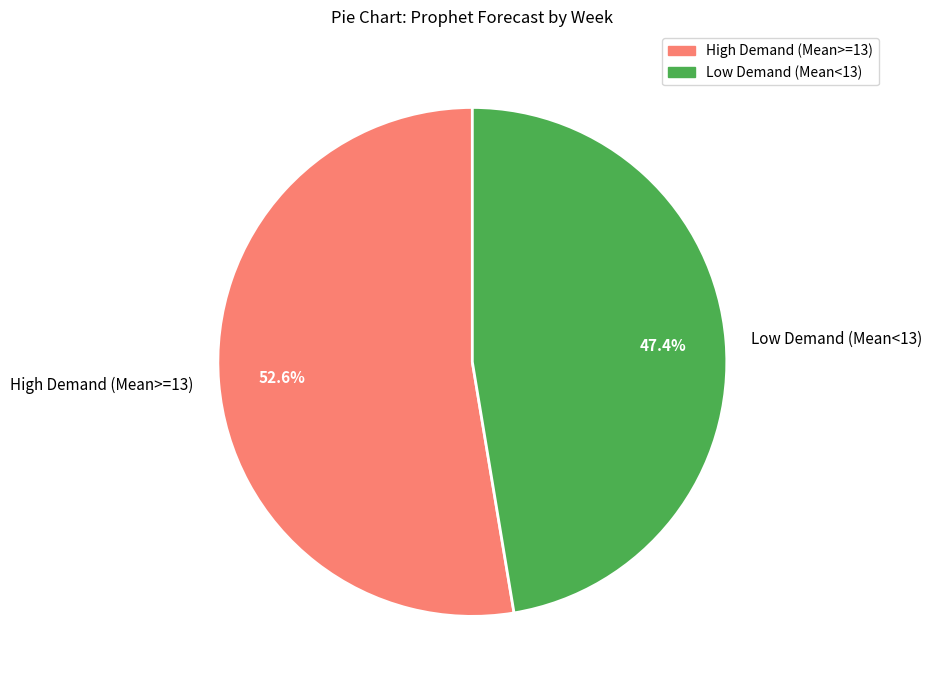

Which category has the biggest portion of the pie?

High Demand (Mean>=13)